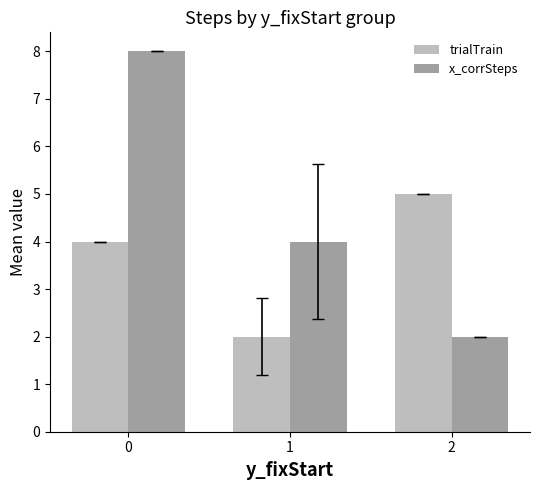

Read the trialTrain value at 0.

4